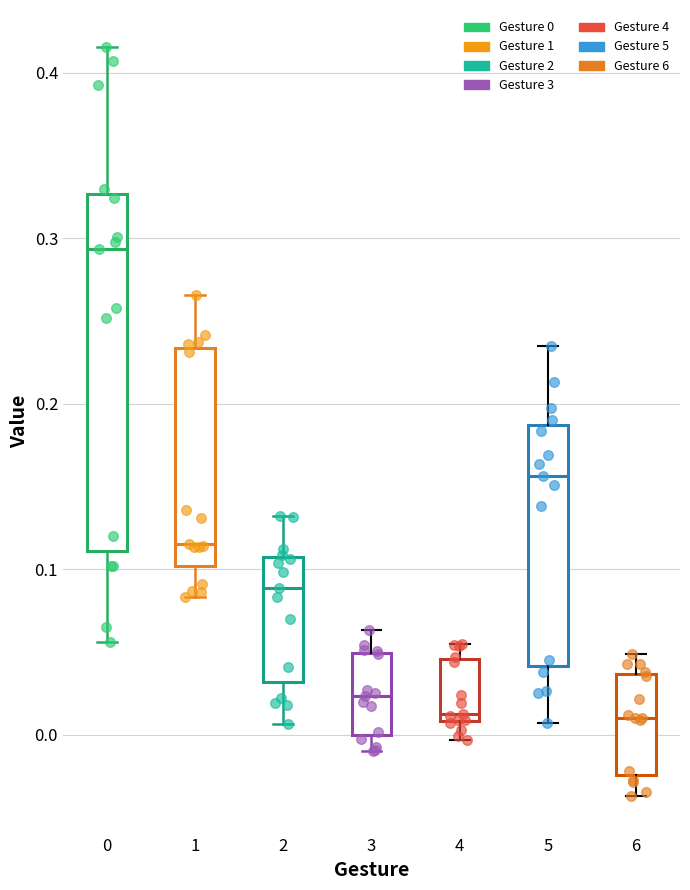

Which box's median line is the highest?

0